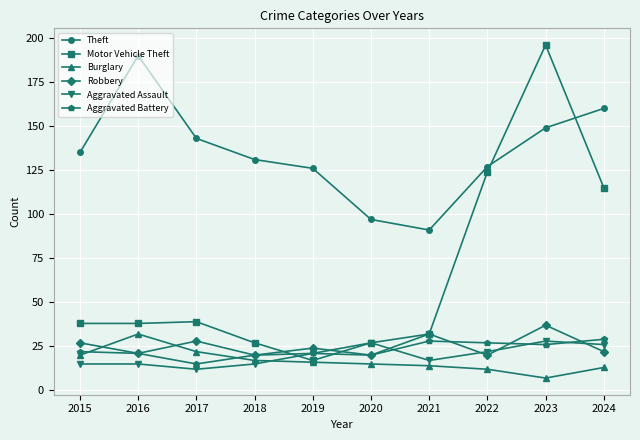

Is it true that Theft equals 39 at 2021?

False